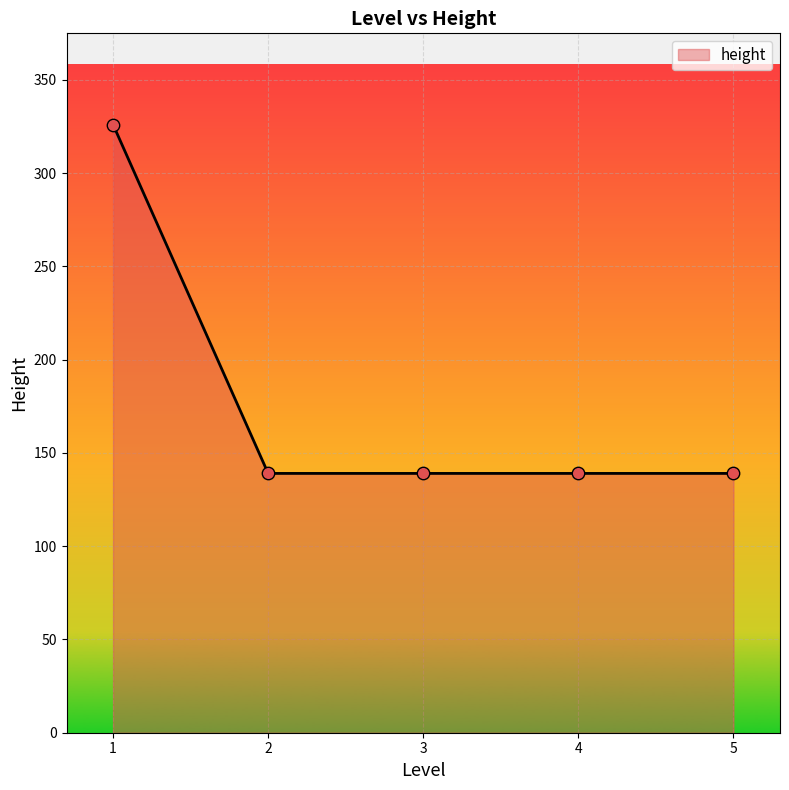

Approximately how many times larger is the value at 1 compared to 3?

2.3